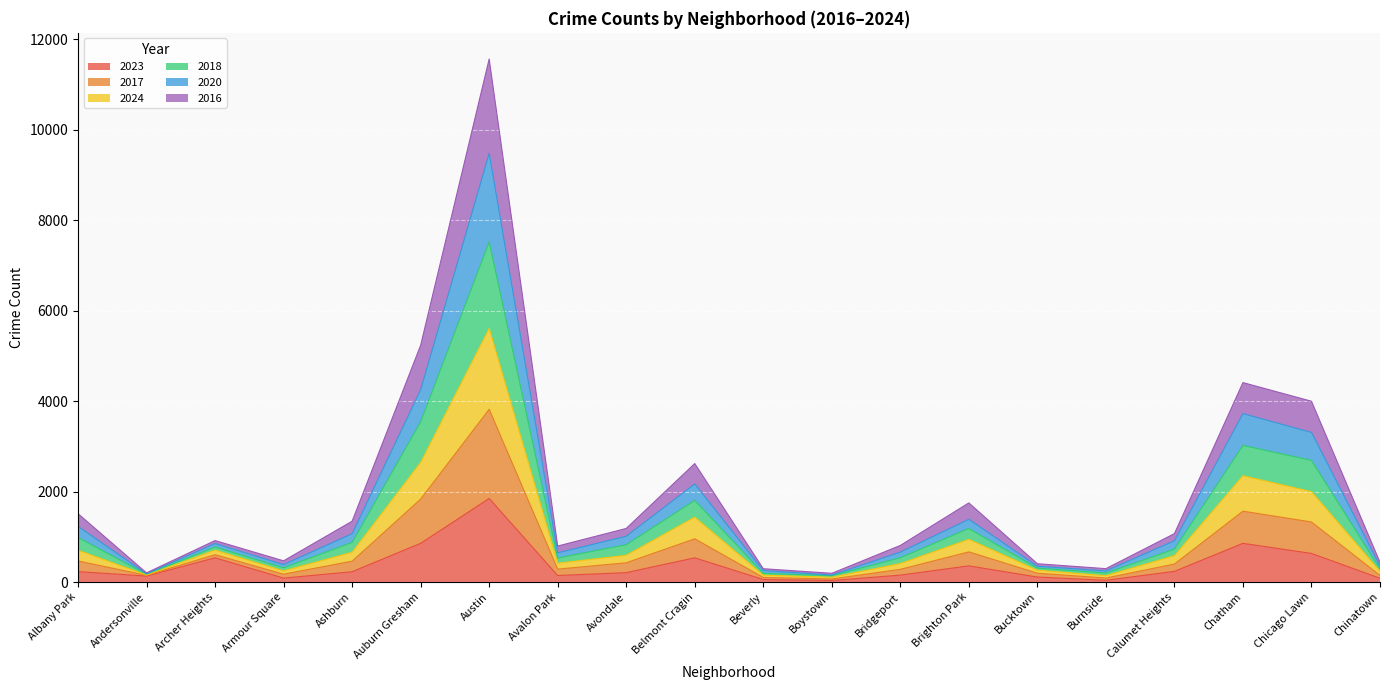

At which category is the sum across all series the highest?

Austin